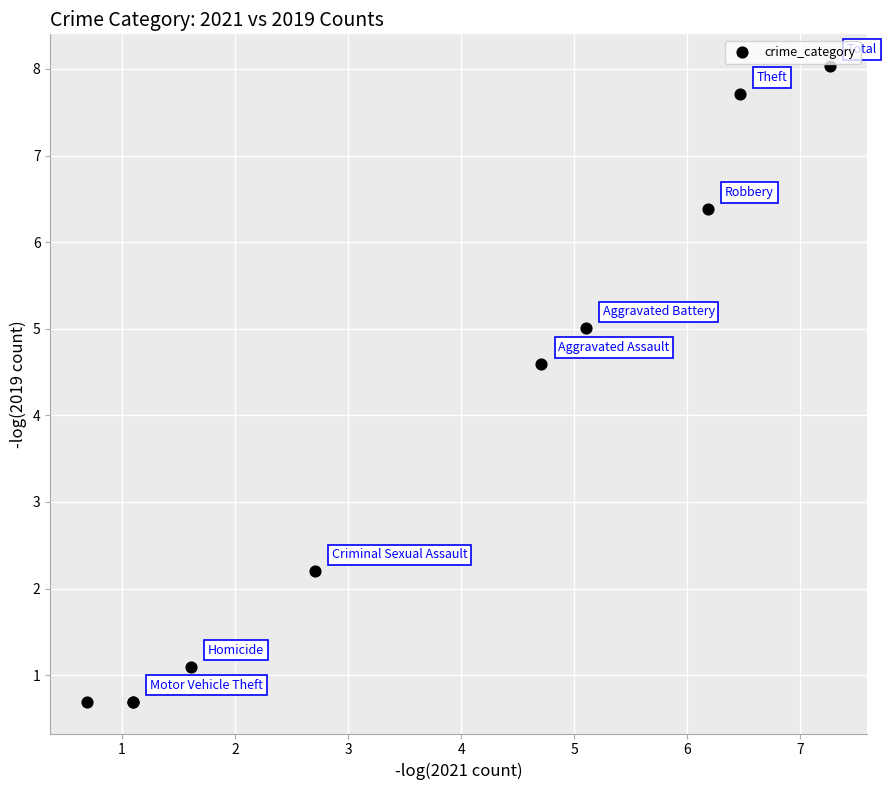

What Y value in the scatter plot is closest to 4?

4.6